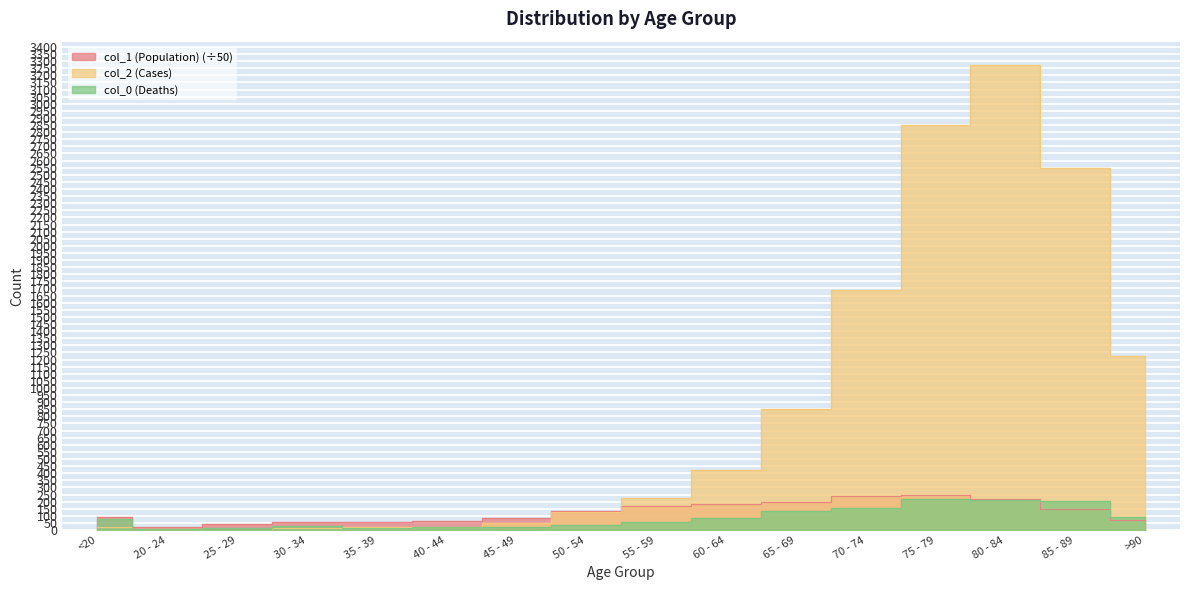

What is the average value of the col_1 (Population) series?

126.9